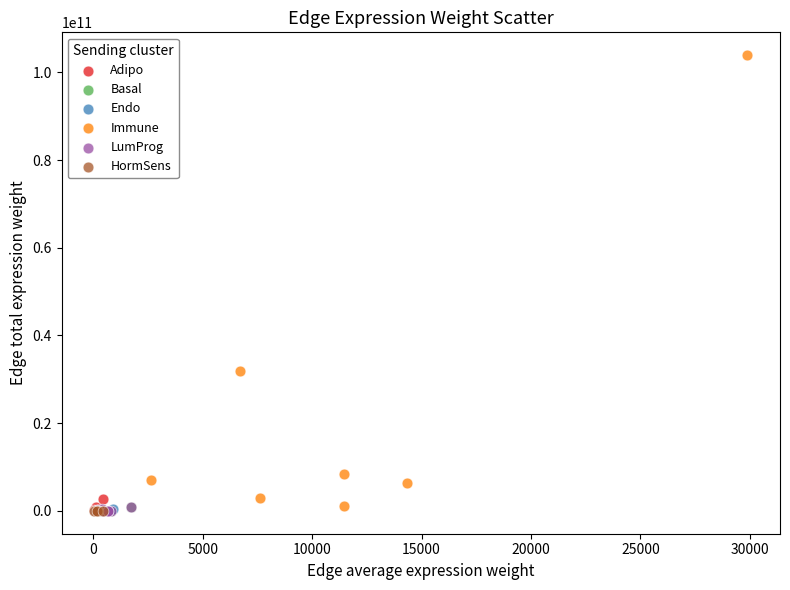

Which series contains the highest Y value?

Immune